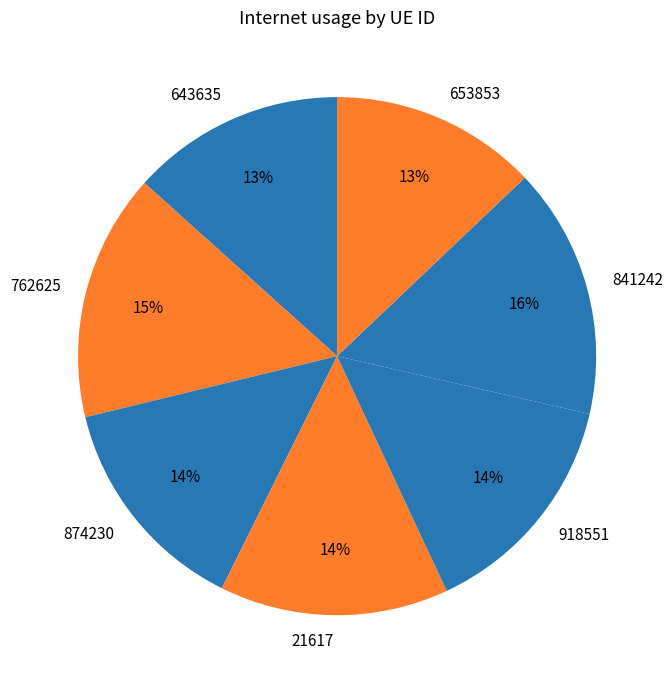

Between 874230 and 762625, which is larger?

762625